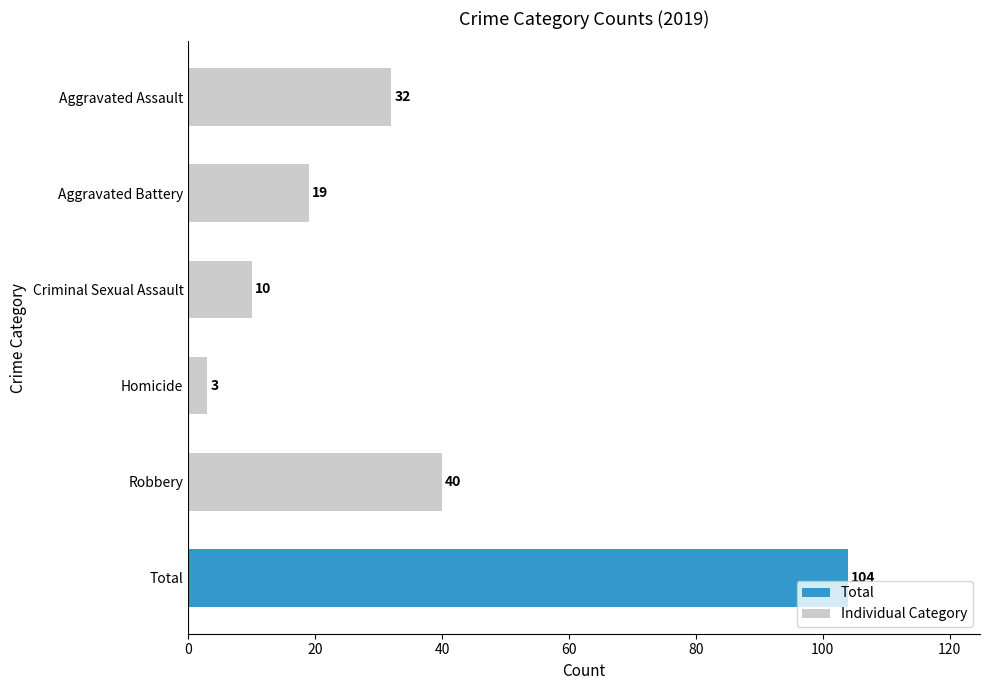

Are the bars horizontal?

Yes